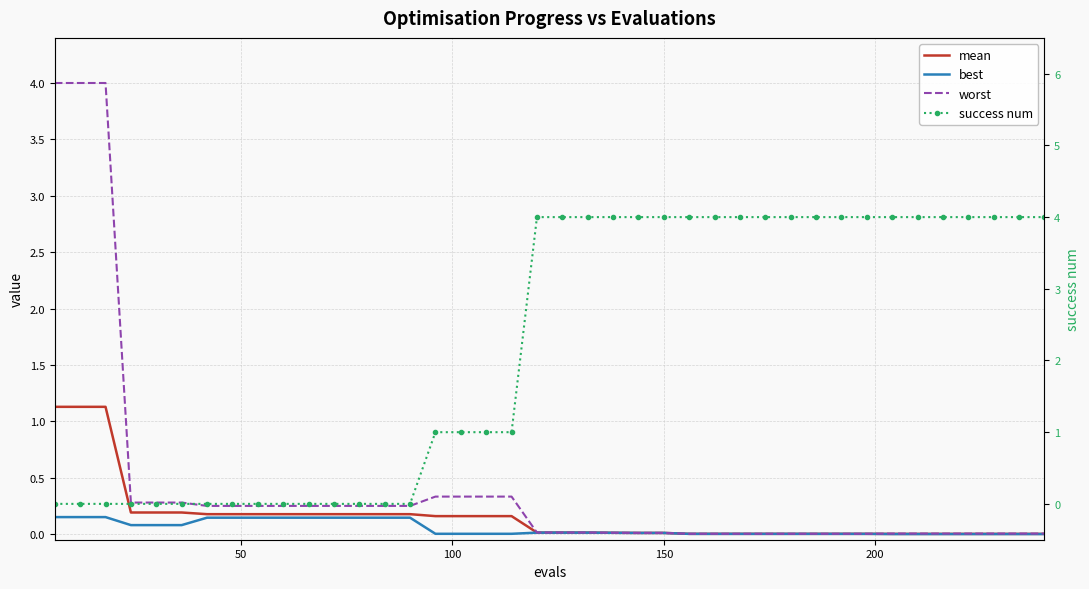

Which series has the largest range (max minus min)?

success num